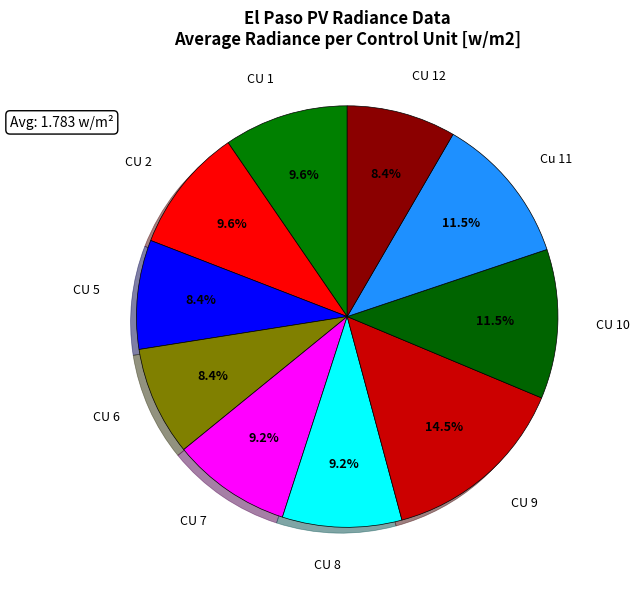

Is there any slice that represents more than half of the pie?

No